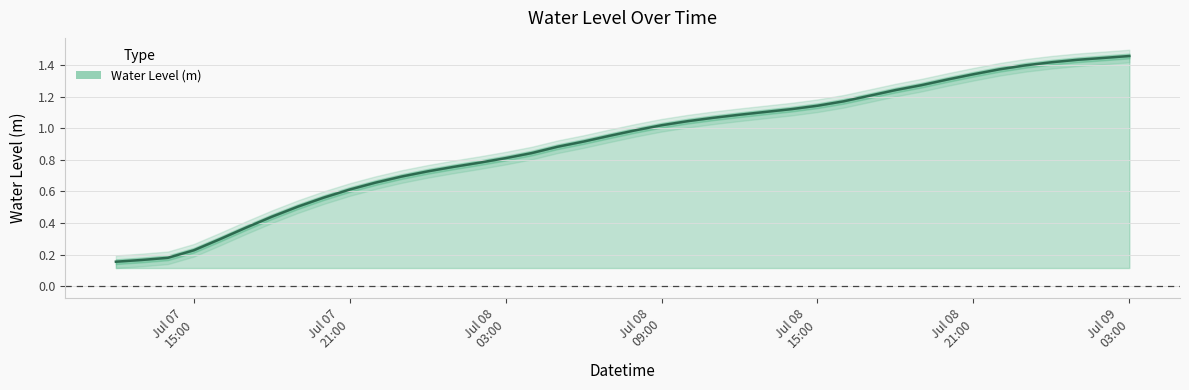

Which label corresponds to the smallest value in the chart?

2024-07-07 12:00:00